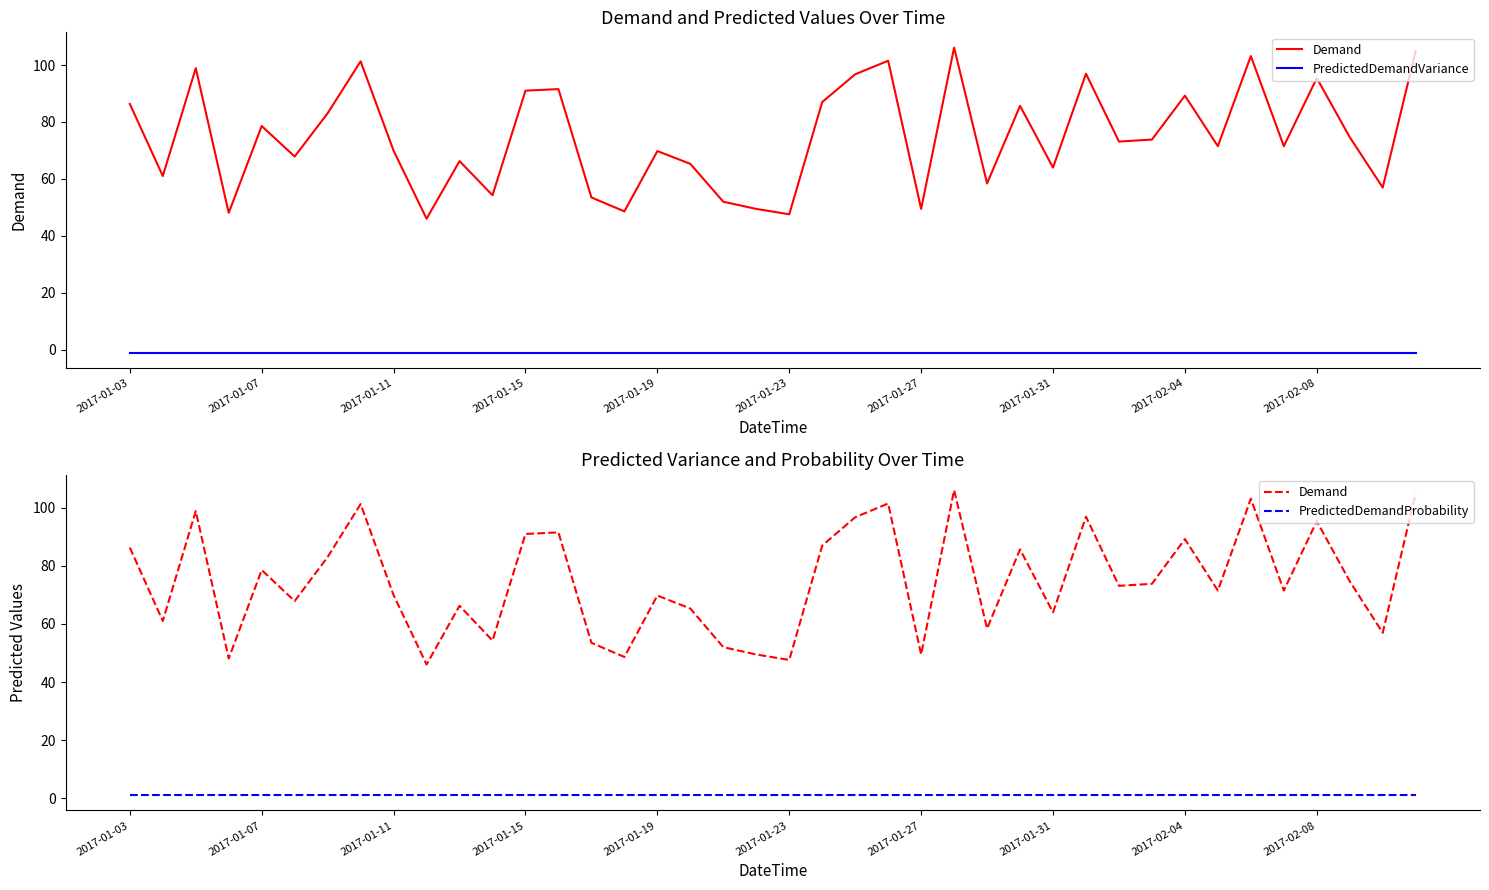

True or false: PredictedDemandProbability has more than 0 points higher than both neighbors.

False